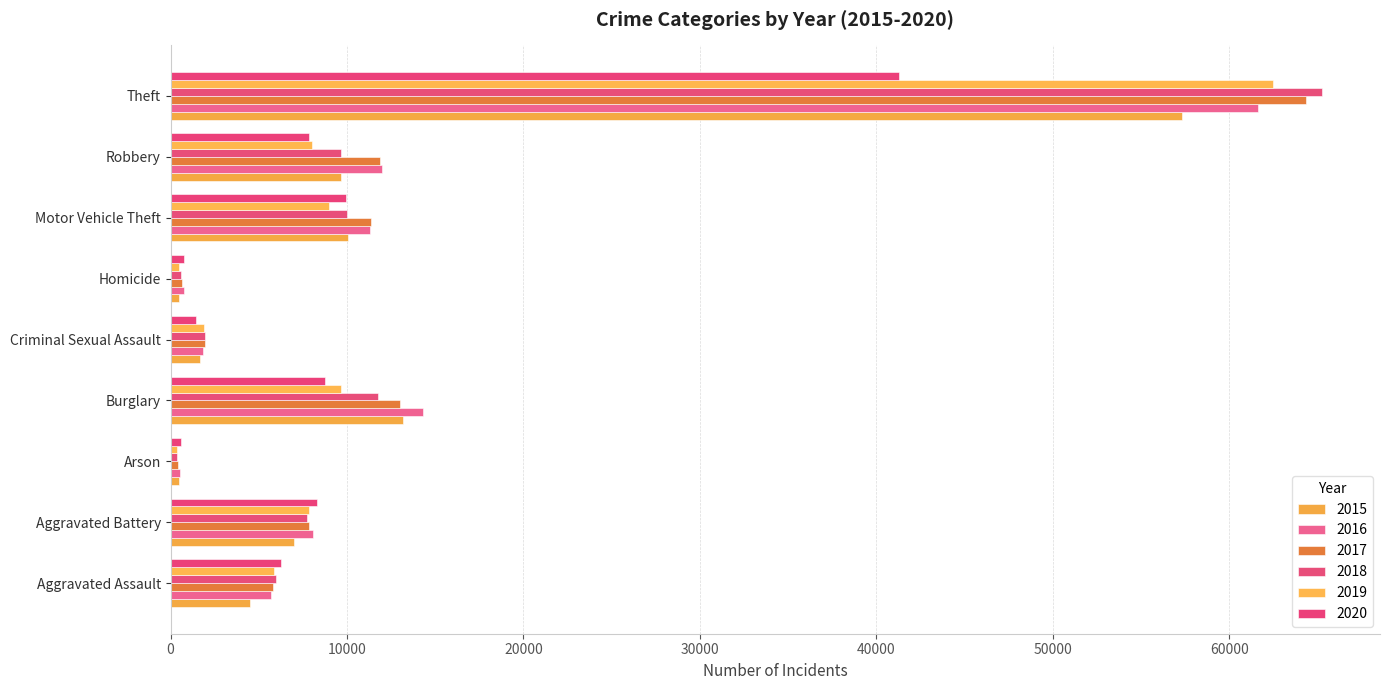

How many series are shown in this chart?

6